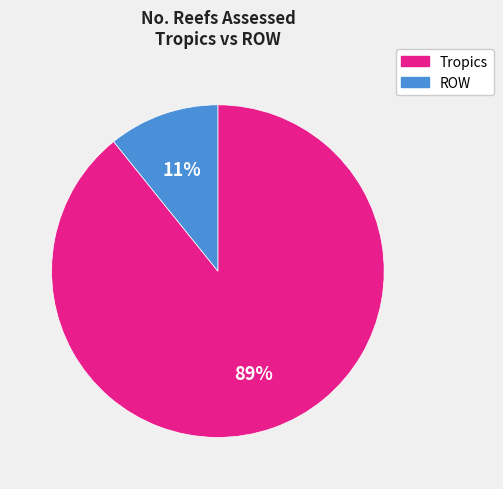

Which slice is the smallest?

ROW